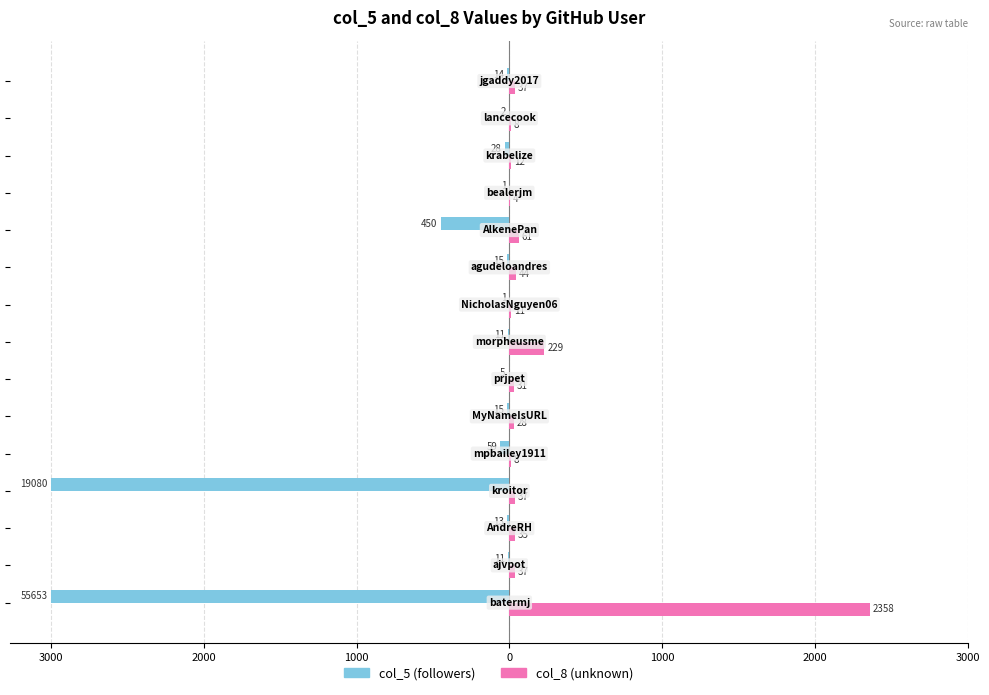

How many bars are there in total?

30